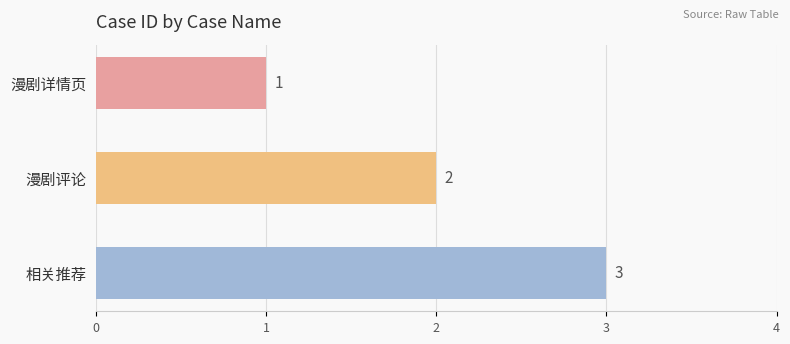

What is the difference between the maximum and minimum values?

2